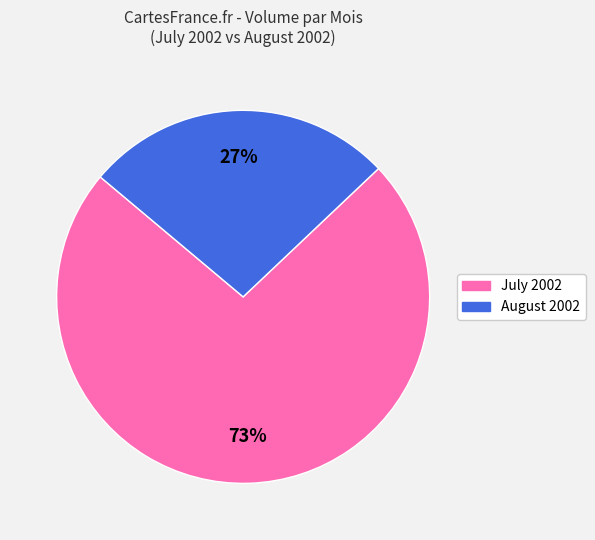

To the nearest percent, what is the difference between the largest and smallest slice percentages?

46%